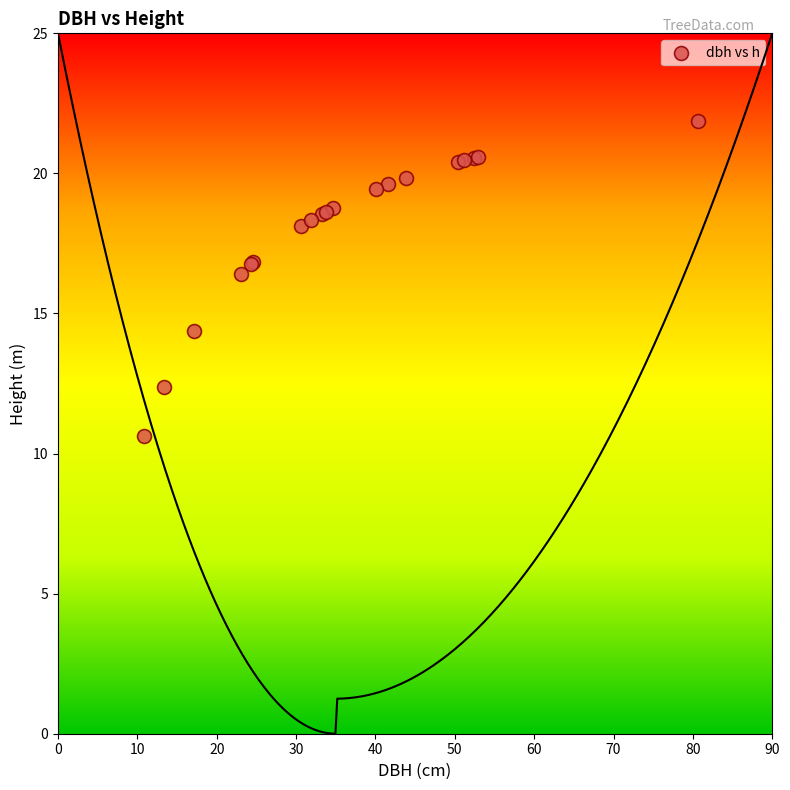

What Y value in the scatter plot is closest to 16?

16.4